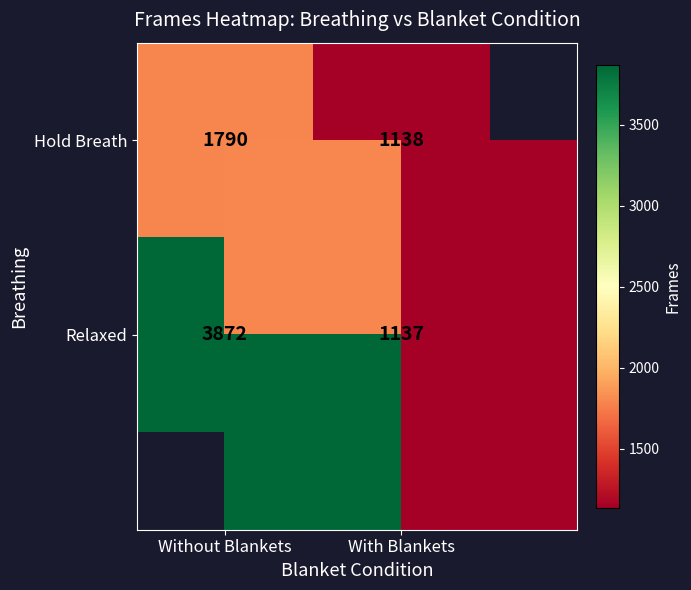

At which label is Hold Breath closest to 1464?

Without Blankets